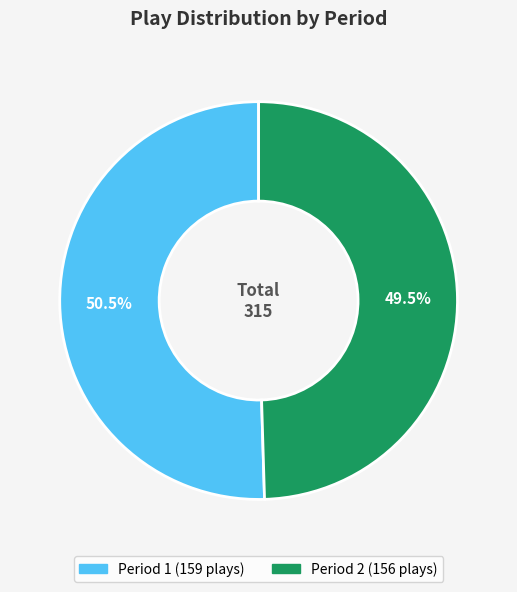

Is there any slice that represents more than half of the pie?

Yes